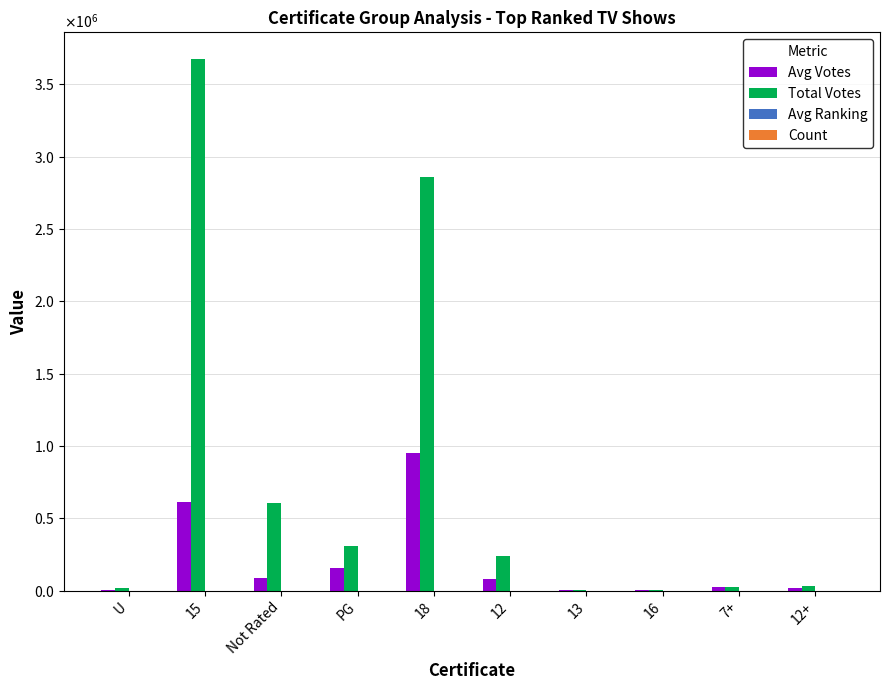

At which category is the sum across all series the highest?

15